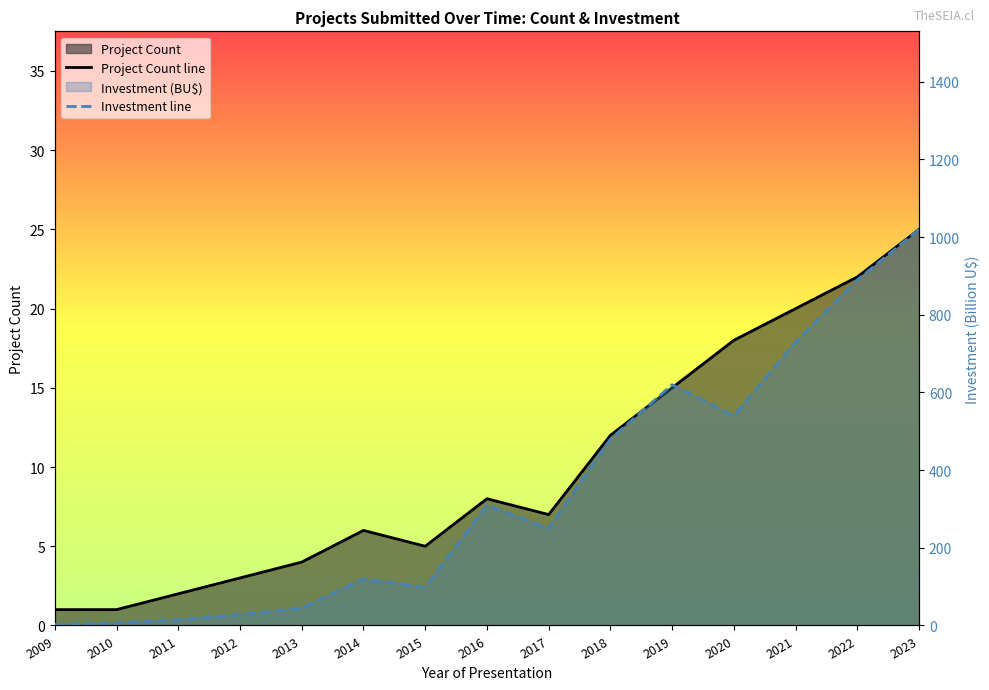

Which series has the widest spread of values?

Investment line